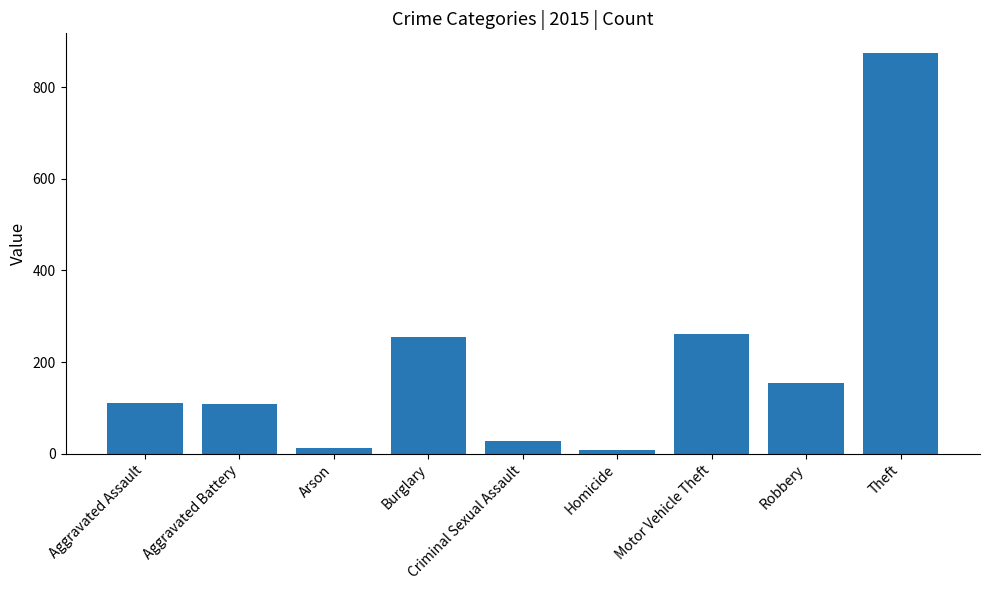

What is the sum of all values?

1811